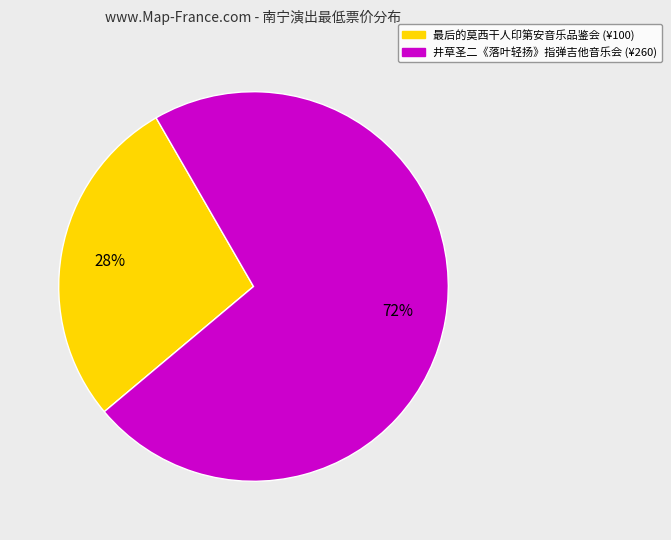

To the nearest percent, what portion does 最后的莫西干人印第安音乐品鉴会 (¥100) represent?

28%